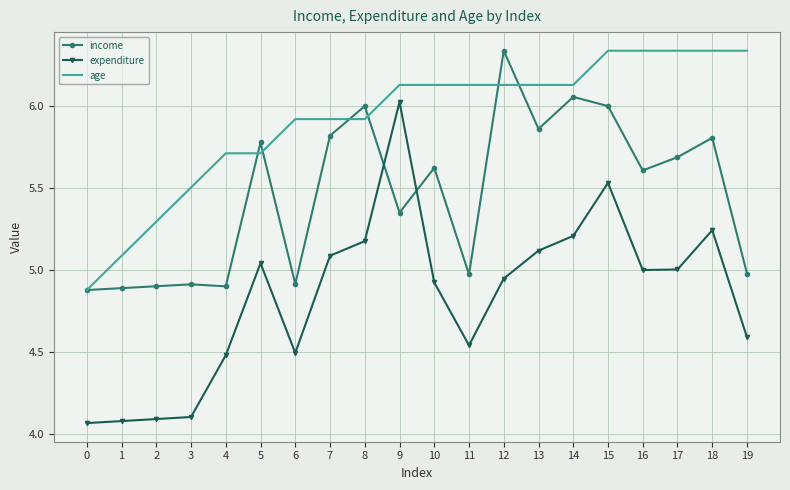

Is it true that age equals 3.4 at 16?

False